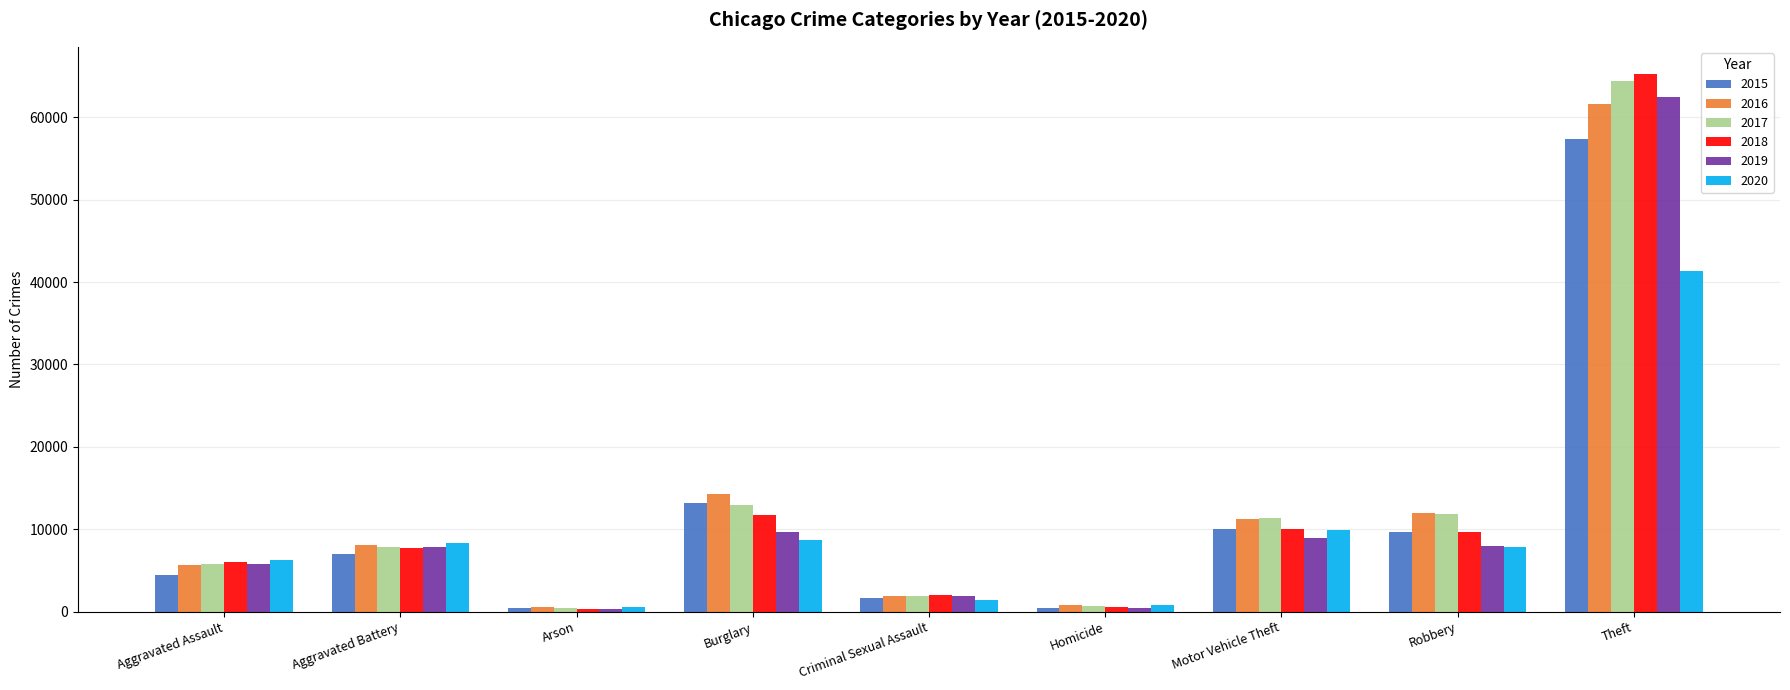

What is the average value of the 2016 series?

12900